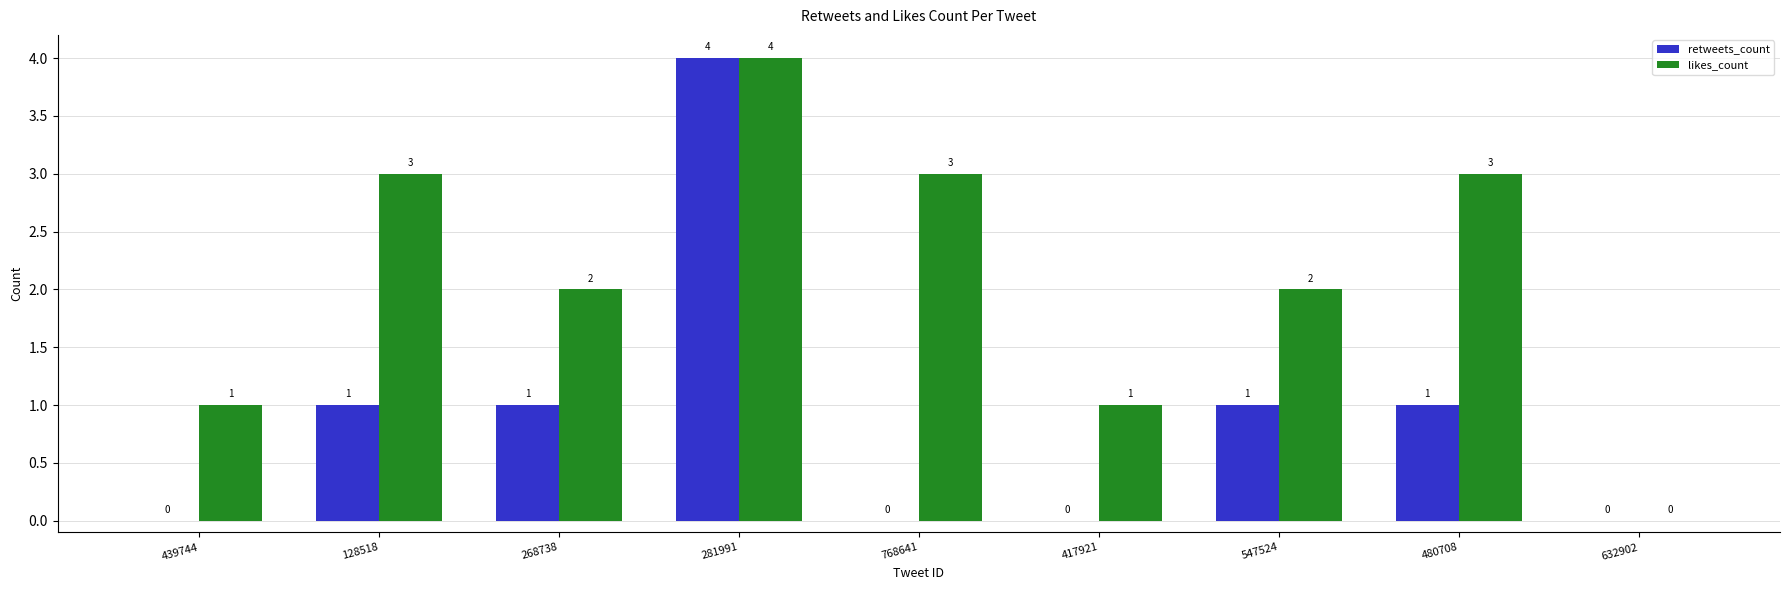

How many likes_count values are between 1 and 3?

7